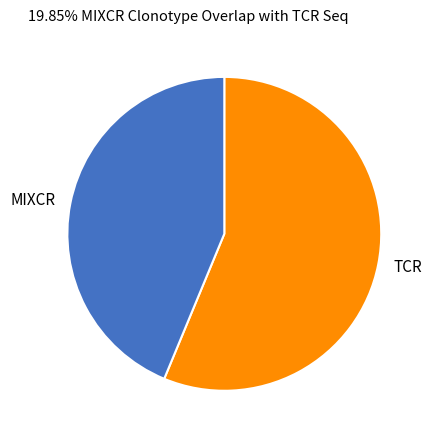

Which category has the smallest portion of the pie?

MIXCR